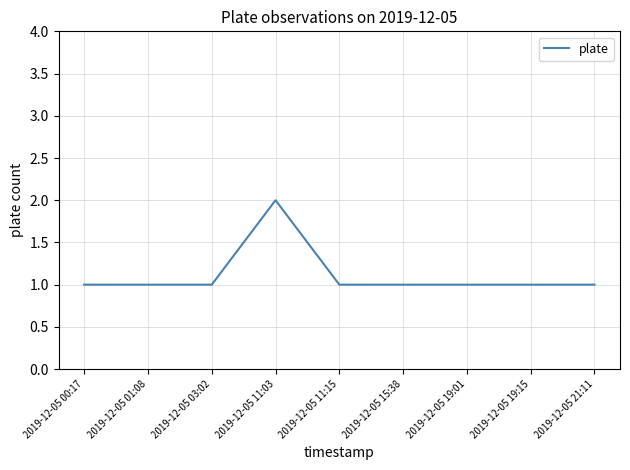

Reading left to right, extract all data points from this chart.

1	1	1	2	1	1	1	1	1